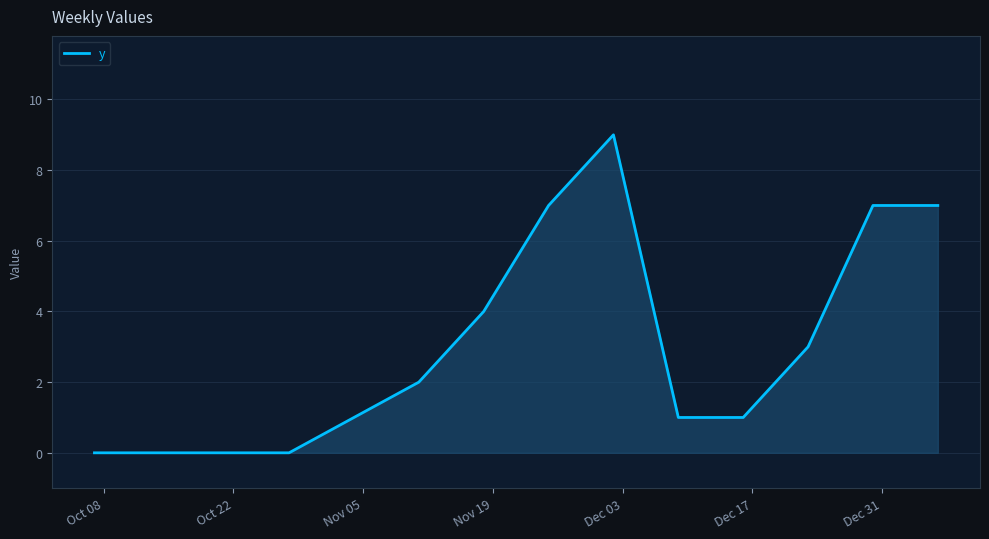

What is the maximum value shown in the chart?

9